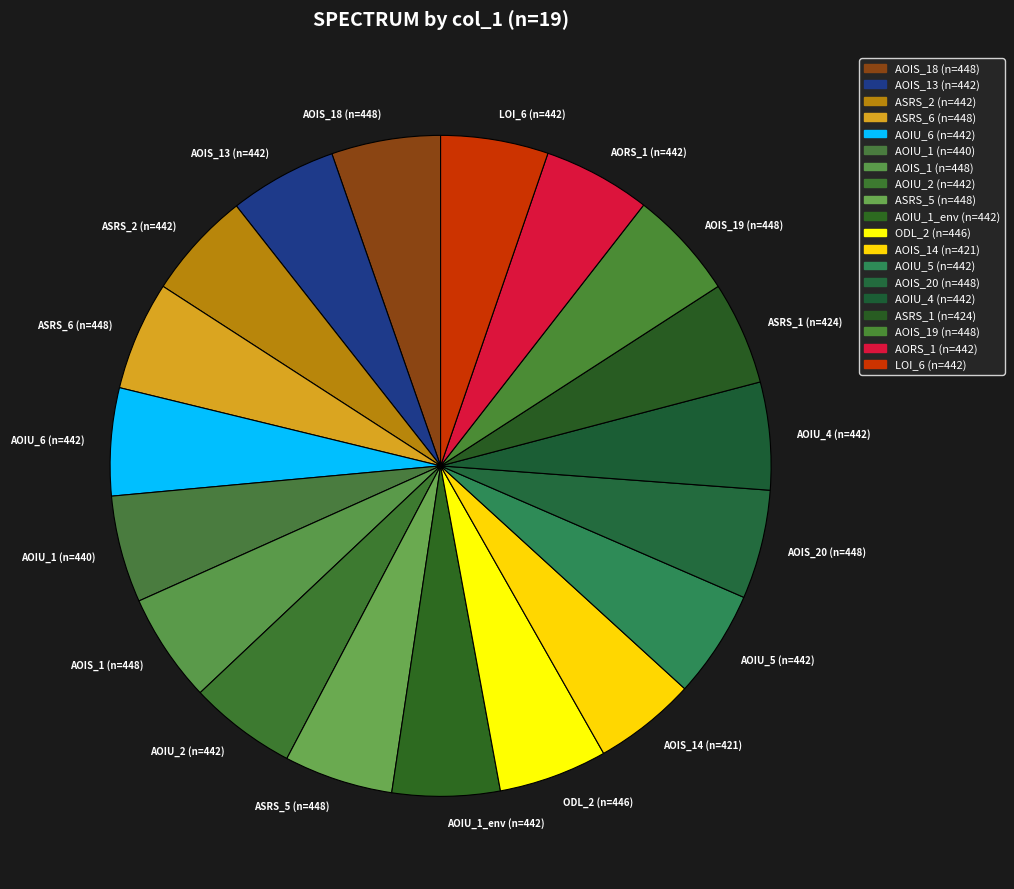

Is it true that AORS_1 (n=442) is 1% of the pie?

False